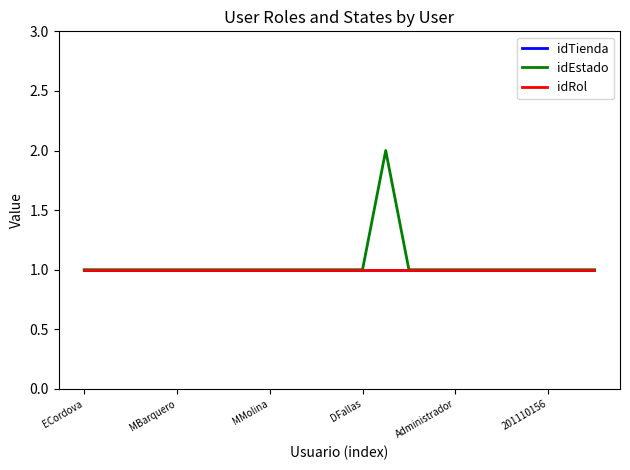

Does the chart have visible grid lines?

No